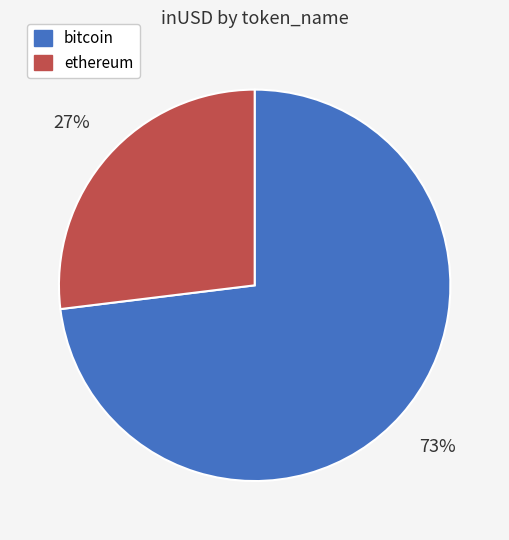

What is the majority slice?

bitcoin